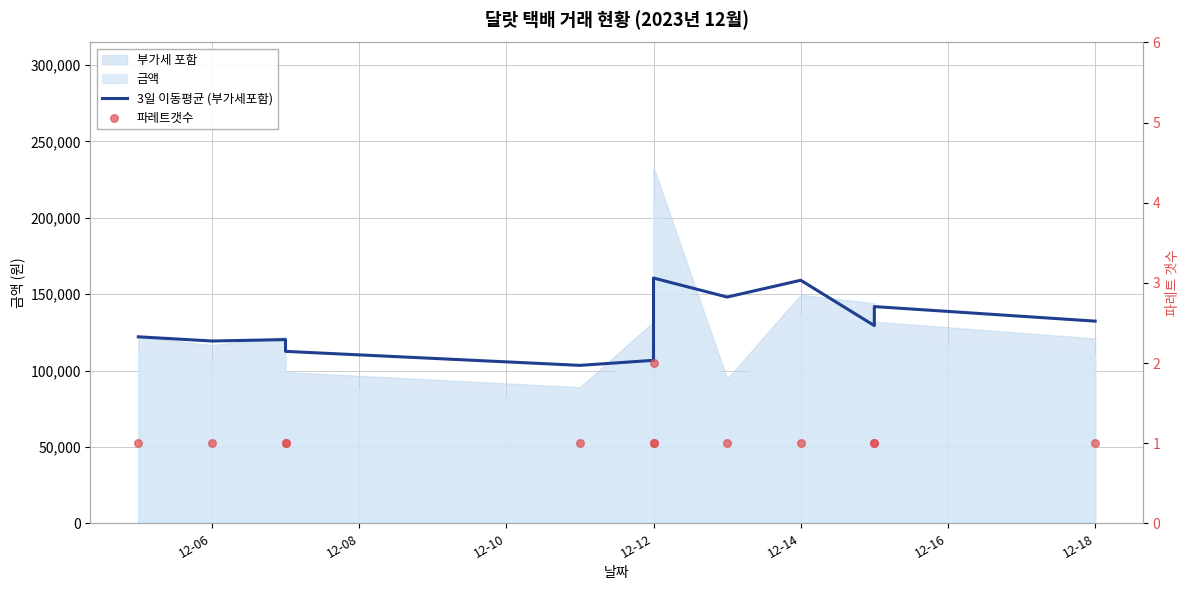

At how many categories does at least one series exceed 67935?

13